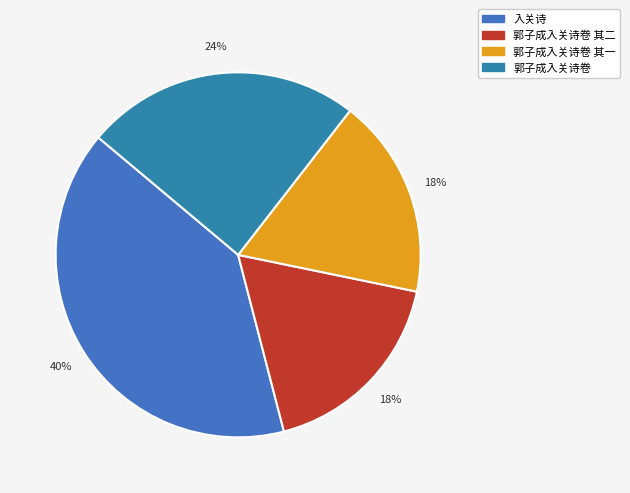

To the nearest percent, what percentage of the pie is 郭子成入关诗卷 其一?

18%